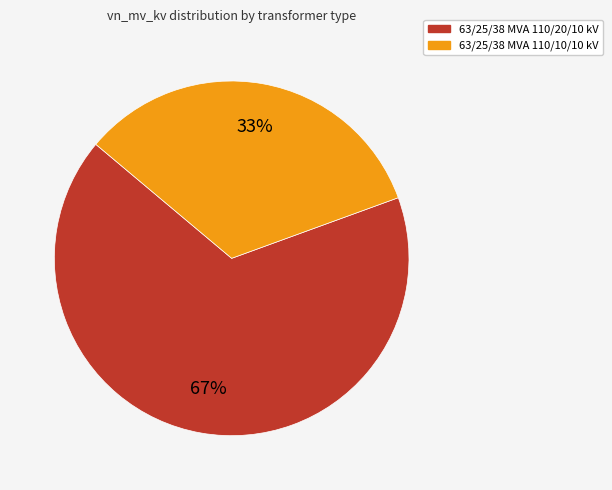

To the nearest percent, what is the combined percentage of 63/25/38 MVA 110/20/10 kV and 63/25/38 MVA 110/10/10 kV?

100%